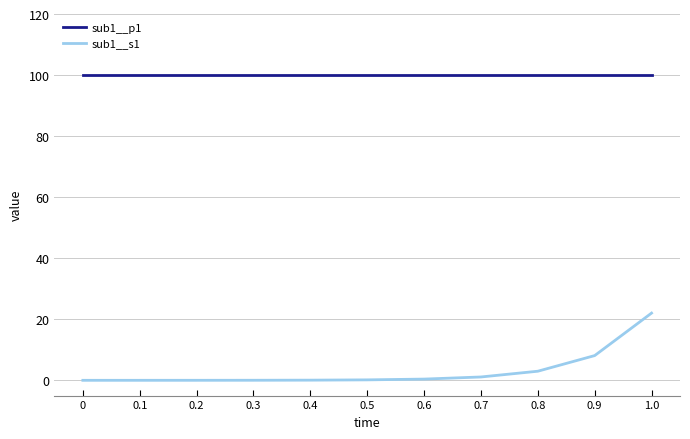

True or false: sub1__s1 and sub1__p1 intersect in this chart.

False